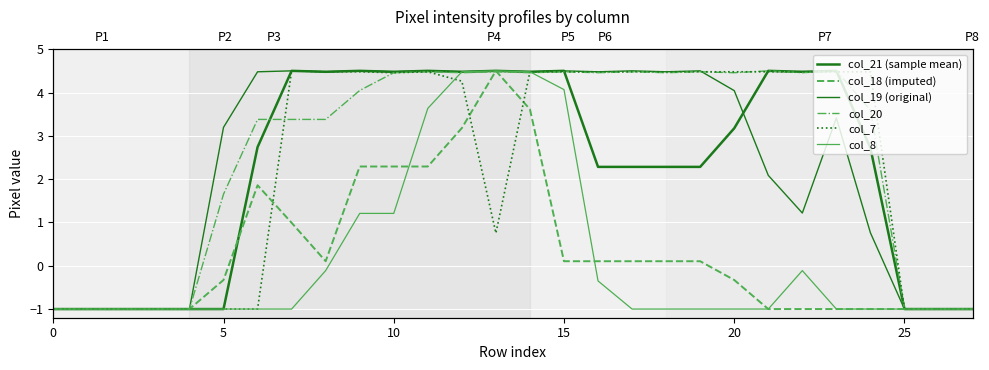

Reading left to right, extract all data points from this chart.

col_21 (sample mean): -1.0	-1.0	-1.0	-1.0	-1.0	-1.0	2.7	4.5	4.5	4.5	4.5	4.5	4.5	4.5	4.5	4.5	2.3	2.3	2.3	2.3	3.2	4.5	4.5	4.5	2.7	-1.0	-1.0	-1.0
col_18 (imputed): -1.0	-1.0	-1.0	-1.0	-1.0	-0.3	1.9	1.0	0.1	2.3	2.3	2.3	3.2	4.5	3.6	0.1	0.1	0.1	0.1	0.1	-0.3	-1.0	-1.0	-1.0	-1.0	-1.0	-1.0	-1.0
col_19 (original): -1.0	-1.0	-1.0	-1.0	-1.0	3.2	4.5	4.5	4.5	4.5	4.5	4.5	4.5	4.5	4.5	4.5	4.5	4.5	4.5	4.5	4.0	2.1	1.2	3.4	0.8	-1.0	-1.0	-1.0
col_20: -1.0	-1.0	-1.0	-1.0	-1.0	1.7	3.4	3.4	3.4	4.0	4.5	4.5	4.5	4.5	4.5	4.5	4.5	4.5	4.5	4.5	4.5	4.5	4.5	4.5	3.6	-1.0	-1.0	-1.0
col_7: -1.0	-1.0	-1.0	-1.0	-1.0	-1.0	-1.0	4.5	4.5	4.5	4.5	4.5	4.3	0.8	4.5	4.5	4.5	4.5	4.5	4.5	4.5	4.5	4.5	4.5	4.5	-1.0	-1.0	-1.0
col_8: -1.0	-1.0	-1.0	-1.0	-1.0	-1.0	-1.0	-1.0	-0.1	1.2	1.2	3.6	4.5	4.5	4.5	4.1	-0.4	-1.0	-1.0	-1.0	-1.0	-1.0	-0.1	-1.0	-1.0	-1.0	-1.0	-1.0